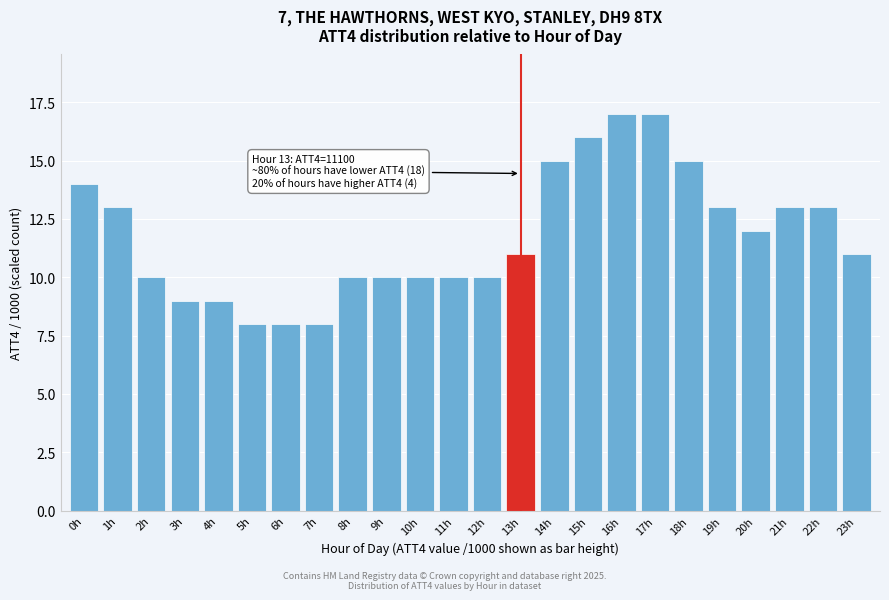

Reading left to right, list all the values displayed in this chart.

0h=14	1h=13	2h=10	3h=9	4h=9	5h=8	6h=8	7h=8	8h=10	9h=10	10h=10	11h=10	12h=10	13h=11	14h=15	15h=16	16h=17	17h=17	18h=15	19h=13	20h=12	21h=13	22h=13	23h=11